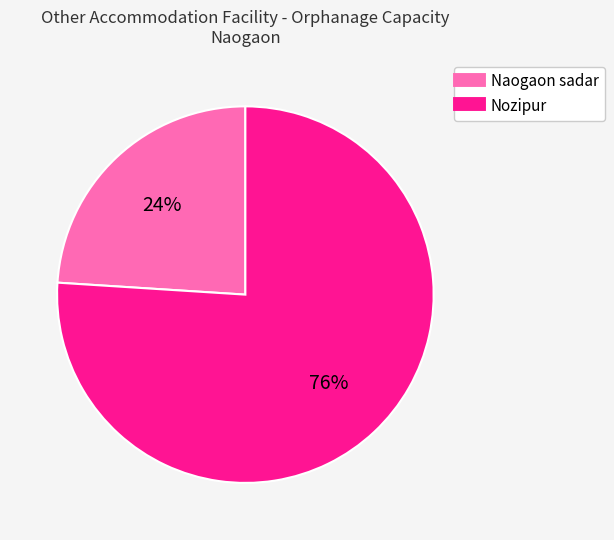

What is the ratio of the value at Naogaon sadar to the value at Nozipur?

0.3